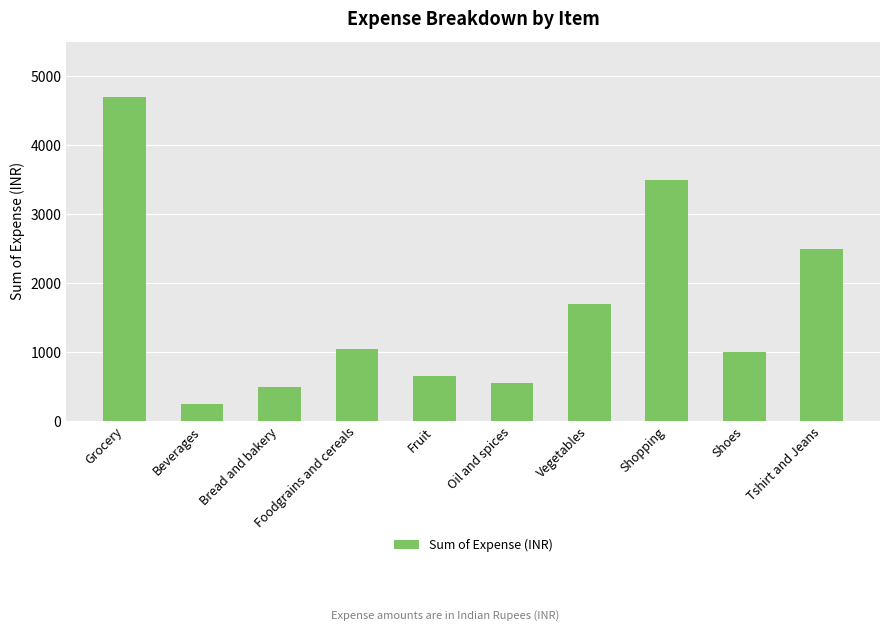

Reading left to right, list all the values displayed in this chart.

4690	250	500	1050	650	550	1690	3500	1000	2500